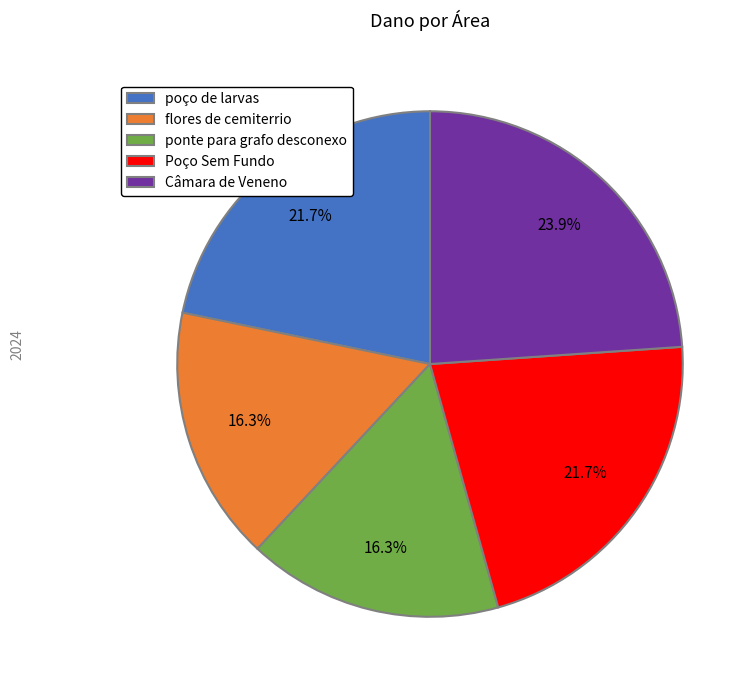

Do flores de cemiterrio and Câmara de Veneno together represent more than half of the pie?

No